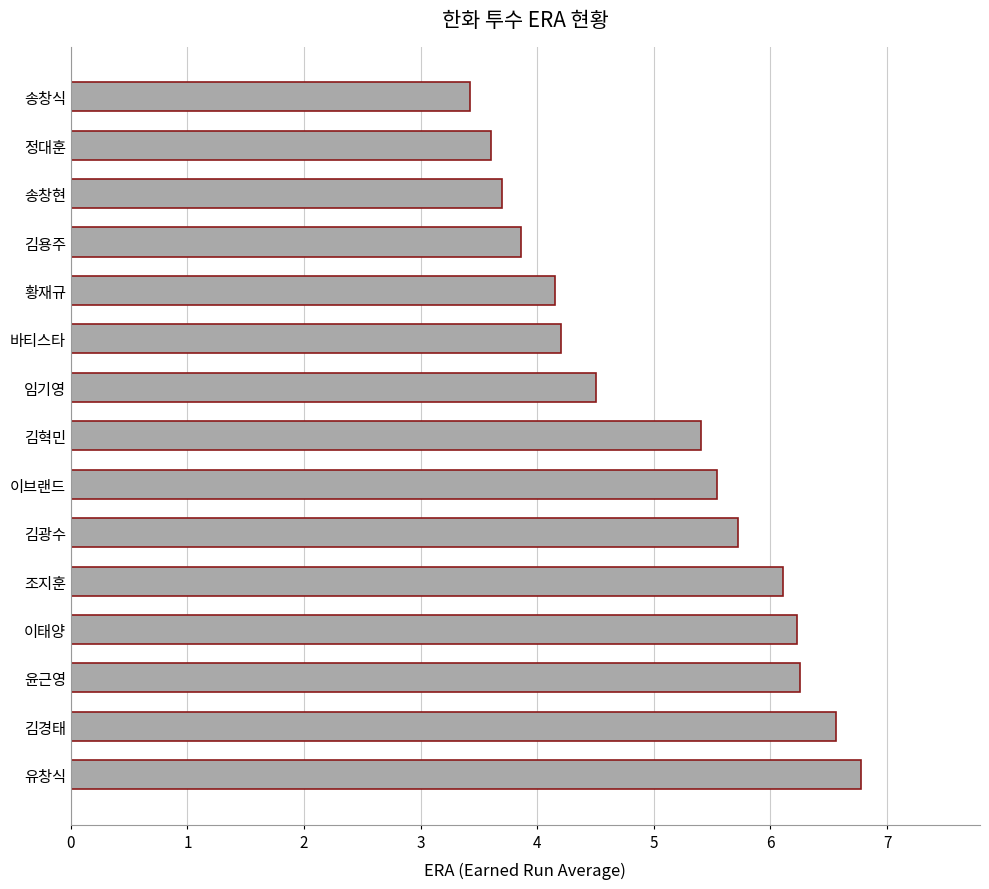

Is it true that the value at 바티스타 is 4.2?

True